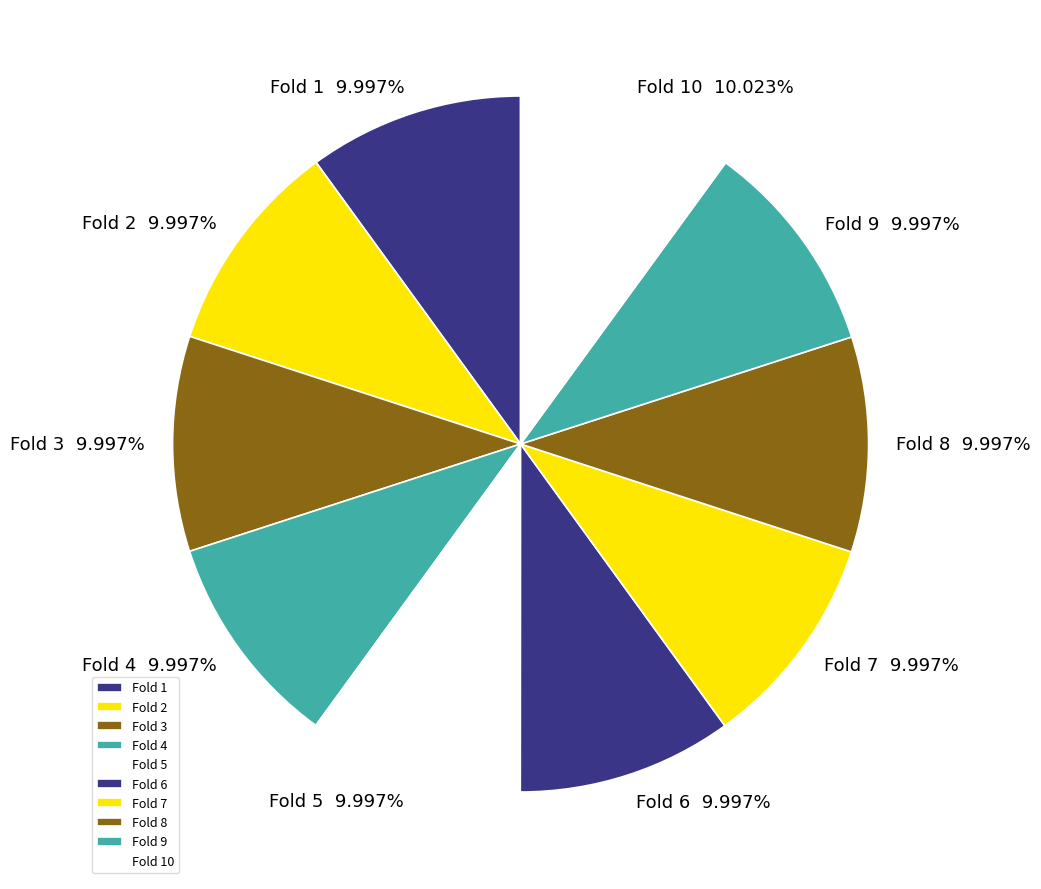

Is the sum of Fold 10 and Fold 4 greater than half?

No